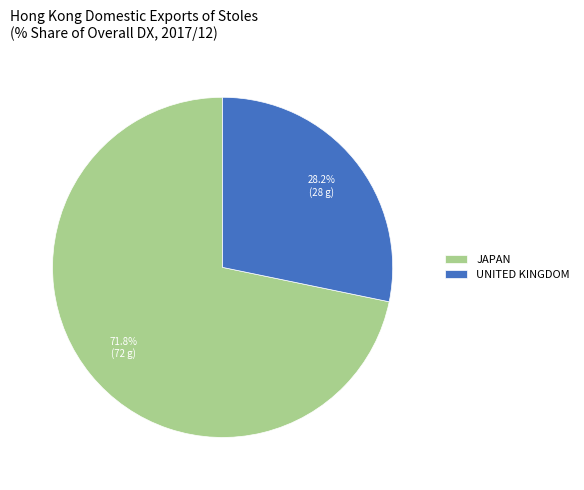

How many segments does this pie chart have?

2